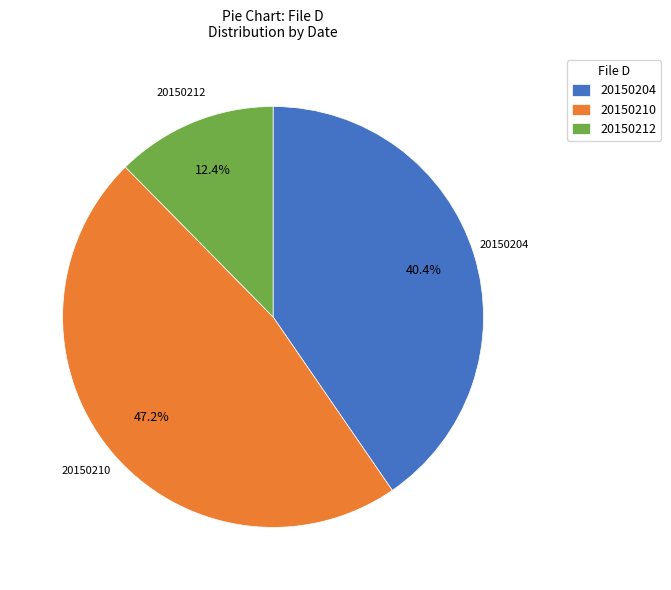

Is there any slice that represents more than half of the pie?

No